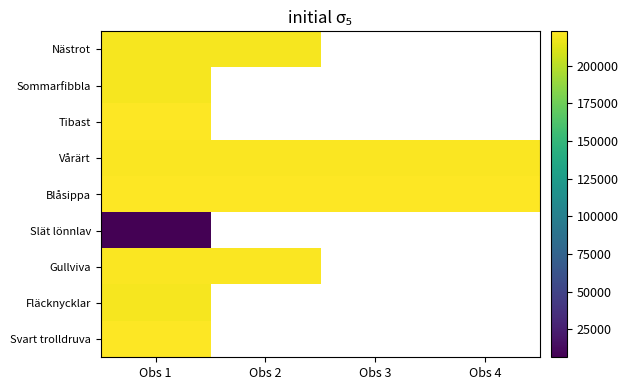

Count the number of categories in the chart.

4